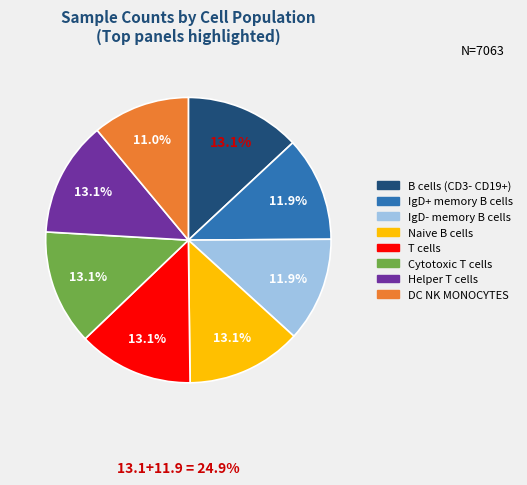

Is it true that IgD- memory B cells is 12% of the pie?

True